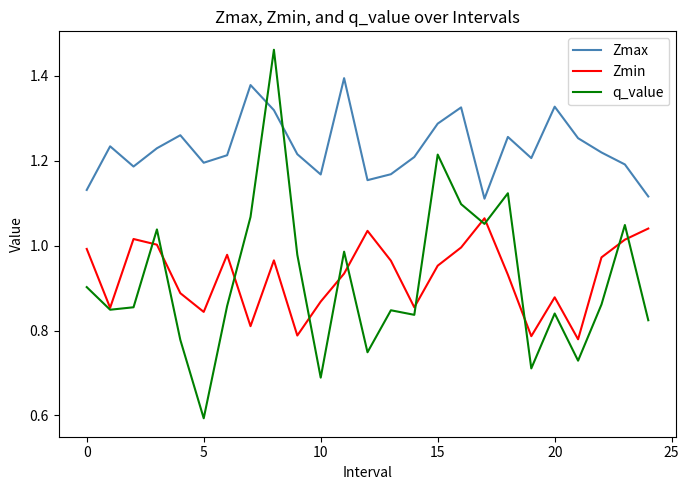

List the series in order of their peak value, highest first.

q_value, Zmax, Zmin